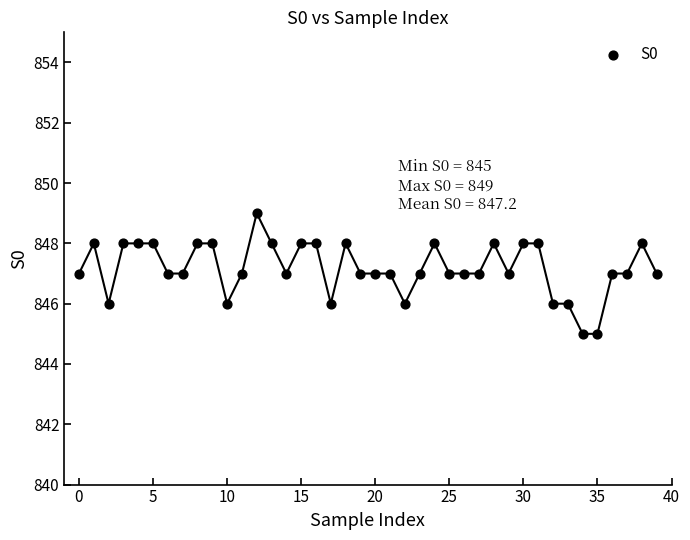

How many points are shown in the scatter plot?

40